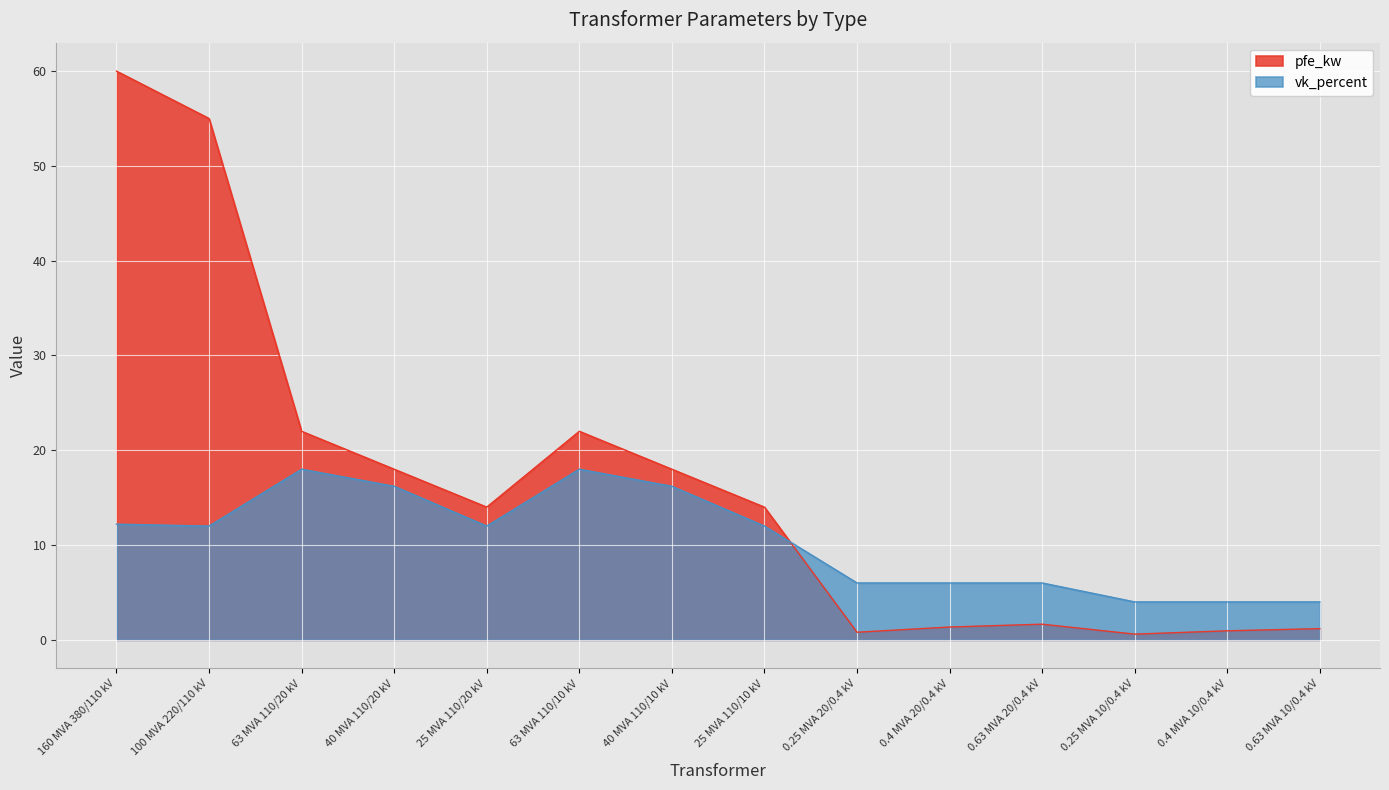

What is the sum of all vk_percent values?

146.6